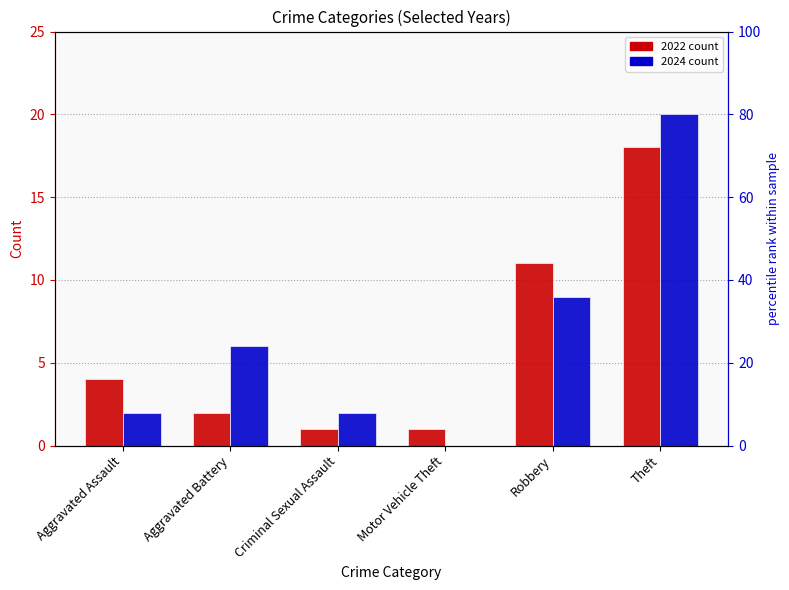

List the series in order of their overall mean, lowest first.

2022, 2024